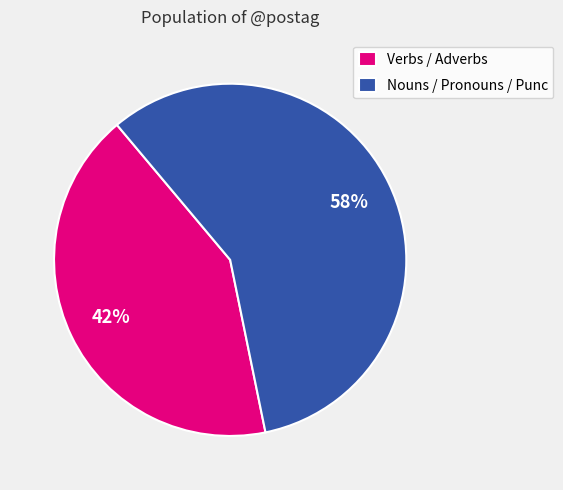

To the nearest percent, what is the difference between the Verbs / Adverbs and Nouns / Pronouns / Punc slice percentages?

16%